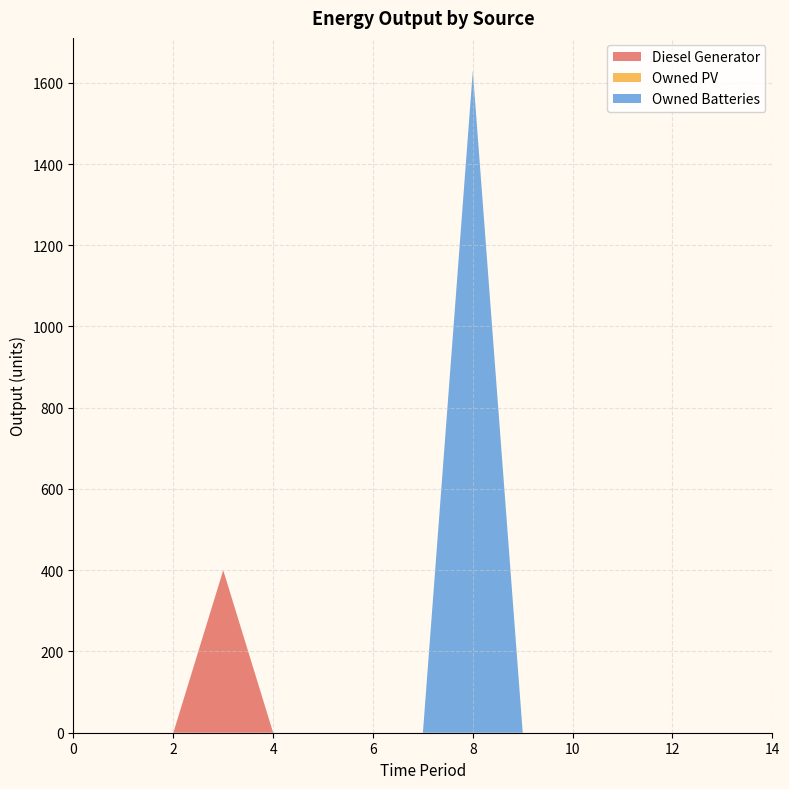

Reading right to left, extract all data points from this chart.

Diesel Generator: 14=0	13=0	12=0	11=0	10=0	9=0	8=0	7=0	6=0	5=0	4=0	3=400	2=0	1=0	0=0
Owned PV: 14=0	13=0	12=0	11=0	10=0	9=0	8=0	7=0	6=0	5=0	4=0	3=0	2=0	1=0	0=0
Owned Batteries: 14=0	13=0	12=0	11=0	10=0	9=0	8=1629	7=0	6=0	5=0	4=0	3=0	2=0	1=0	0=0